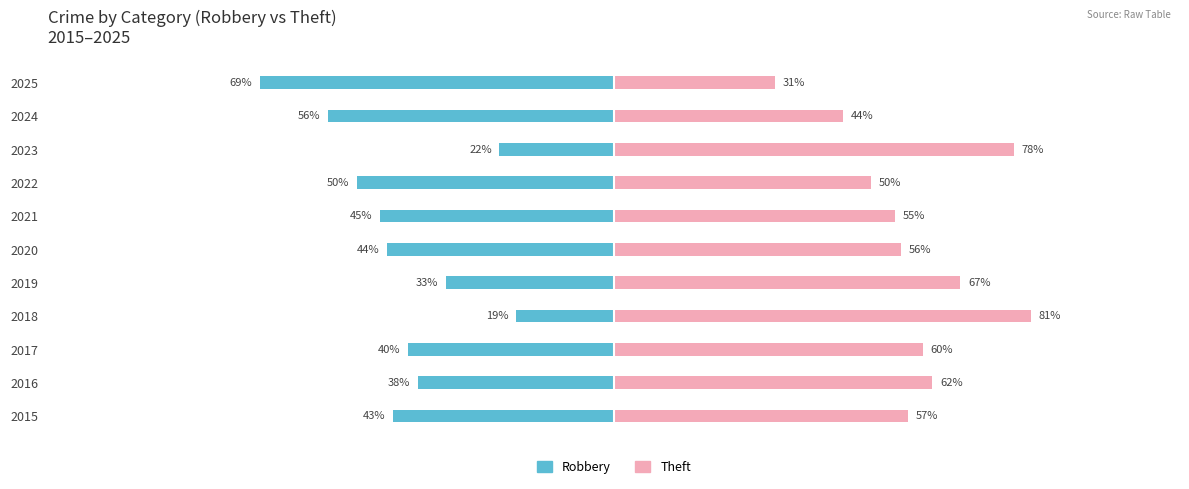

What is the value of the Theft bar at the 9th from the left?

77.8